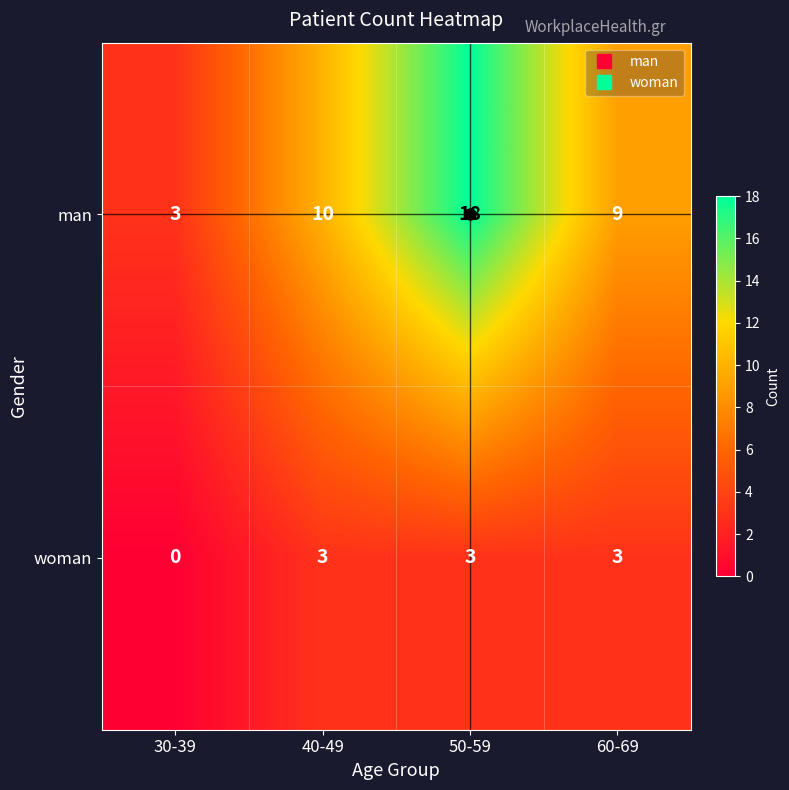

What is the spread (max minus min) of values at 40-49?

7